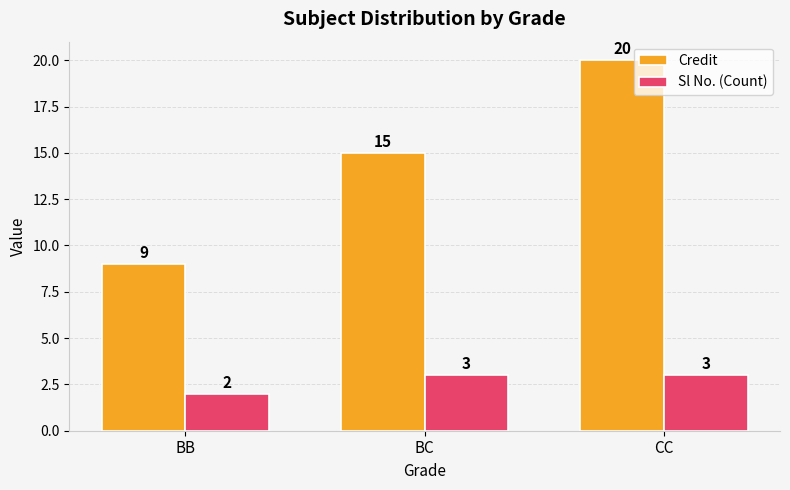

Which label corresponds to the largest value in the chart?

CC